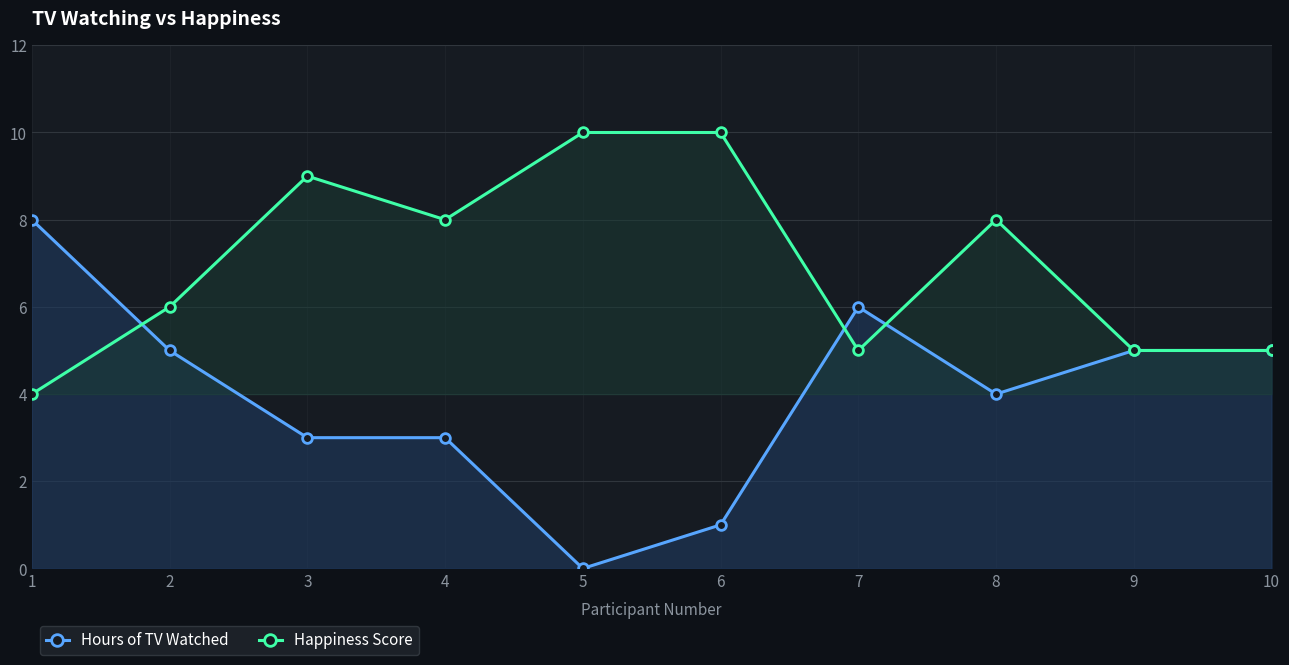

What is the greatest value displayed?

10